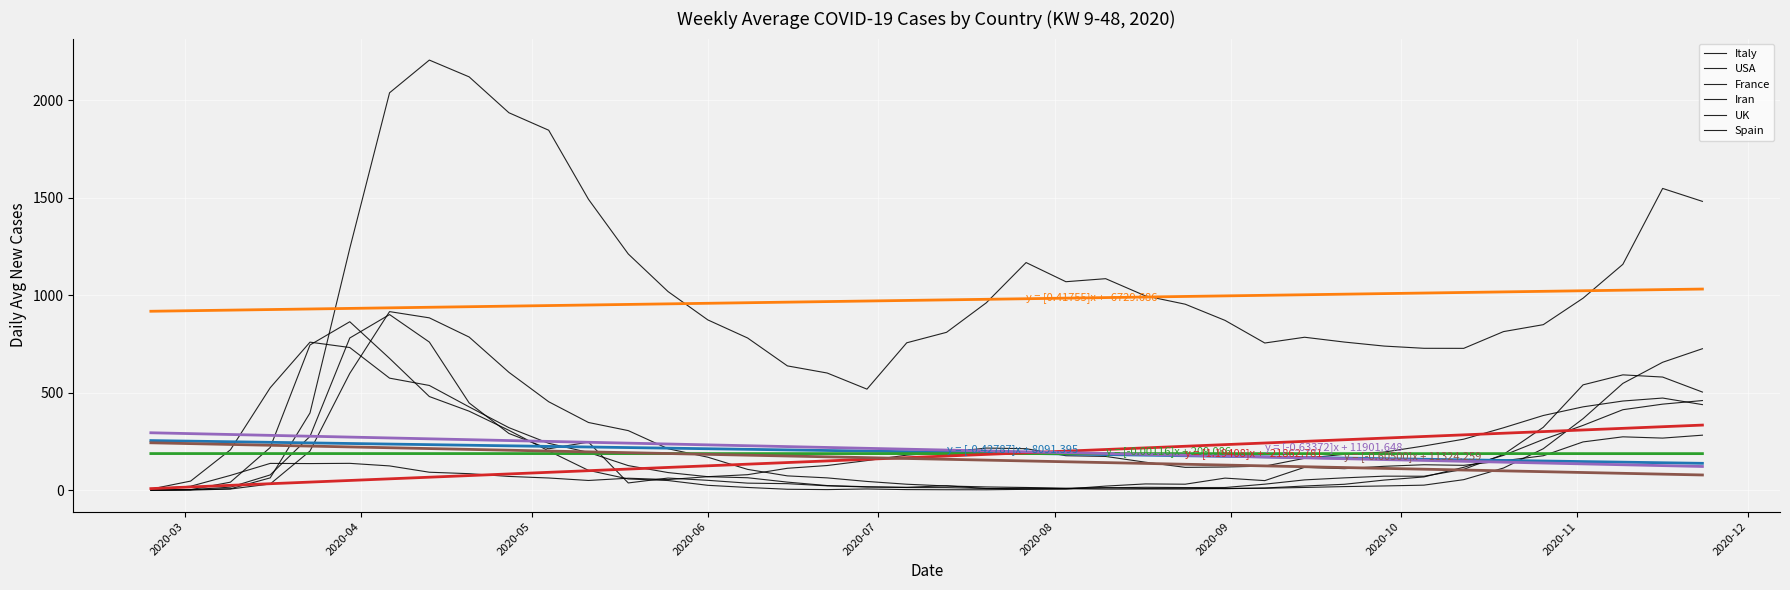

How many lines are shown in the chart?

12